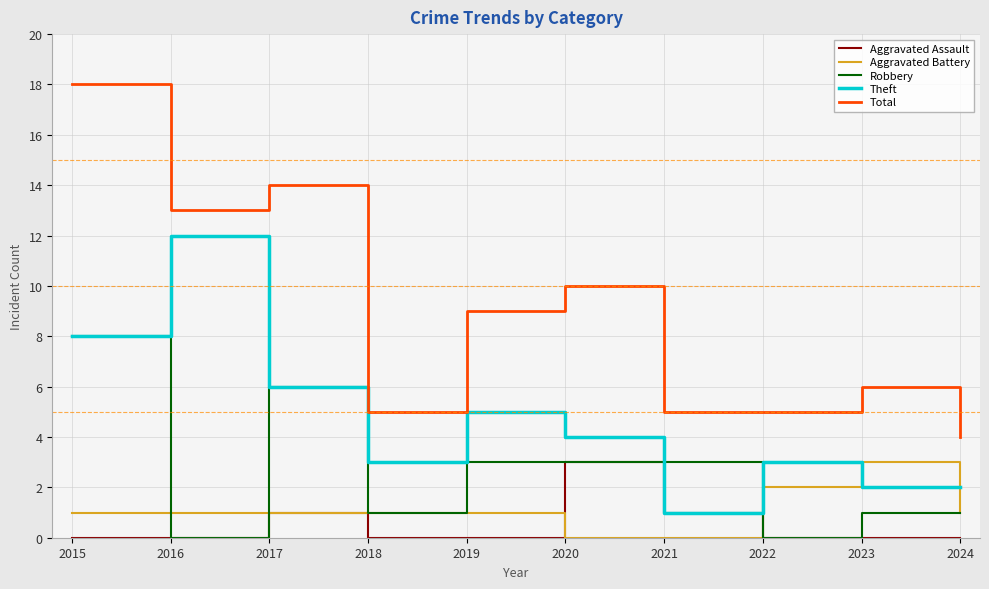

Reading left to right, extract all data points from this chart.

Aggravated Assault: 2015=0	2016=0	2017=1	2018=0	2019=0	2020=3	2021=1	2022=0	2023=0	2024=0
Aggravated Battery: 2015=1	2016=1	2017=1	2018=1	2019=1	2020=0	2021=0	2022=2	2023=3	2024=1
Robbery: 2015=8	2016=0	2017=6	2018=1	2019=3	2020=3	2021=3	2022=0	2023=1	2024=1
Theft: 2015=8	2016=12	2017=6	2018=3	2019=5	2020=4	2021=1	2022=3	2023=2	2024=2
Total: 2015=18	2016=13	2017=14	2018=5	2019=9	2020=10	2021=5	2022=5	2023=6	2024=4